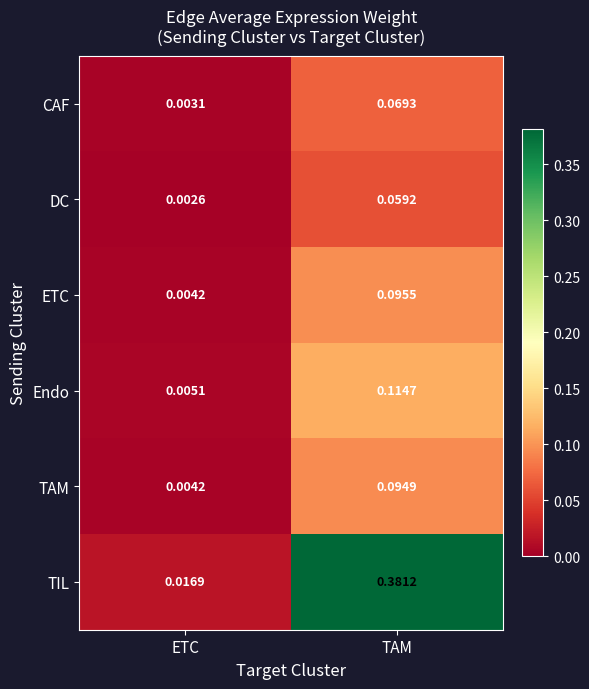

Which label corresponds to the largest value in the chart?

TAM